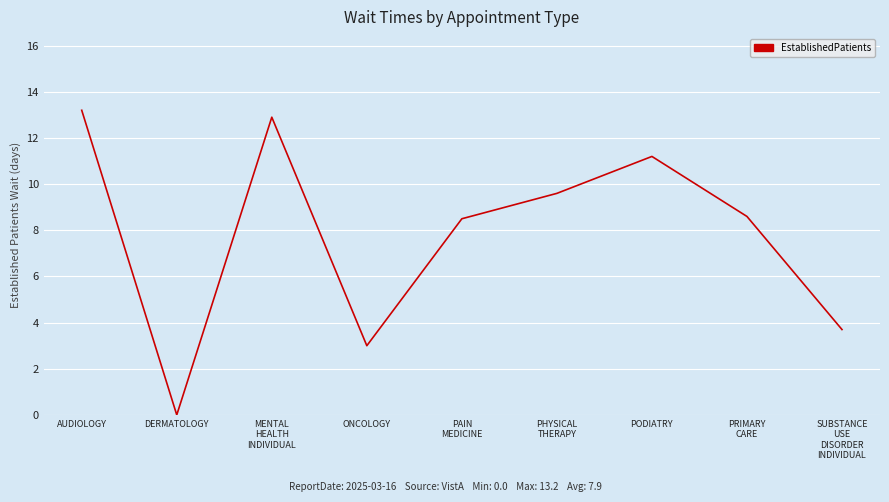

Approximately how many times larger is the value at PRIMARY
CARE compared to PODIATRY?

0.8